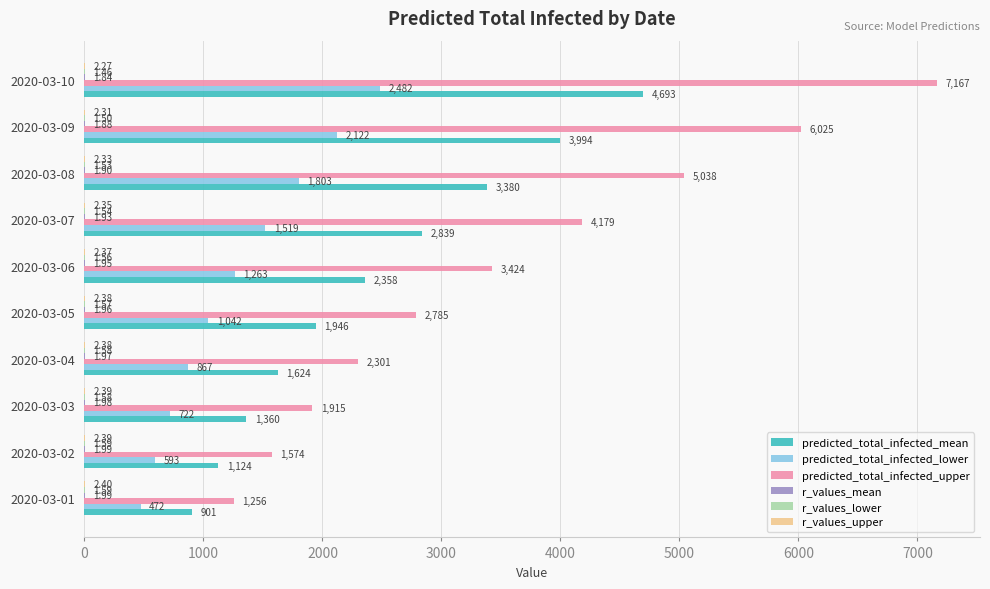

At which category is the sum across all series the highest?

2020-03-10